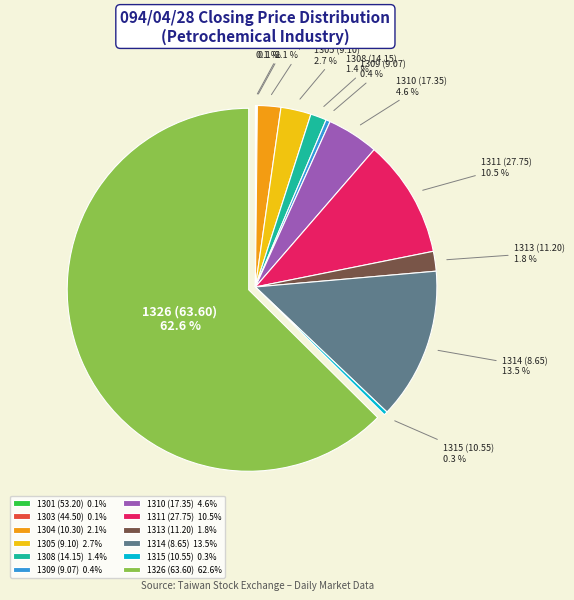

What is the ratio of the value at 1313 (11.20) to the value at 1305 (9.10)?

0.7